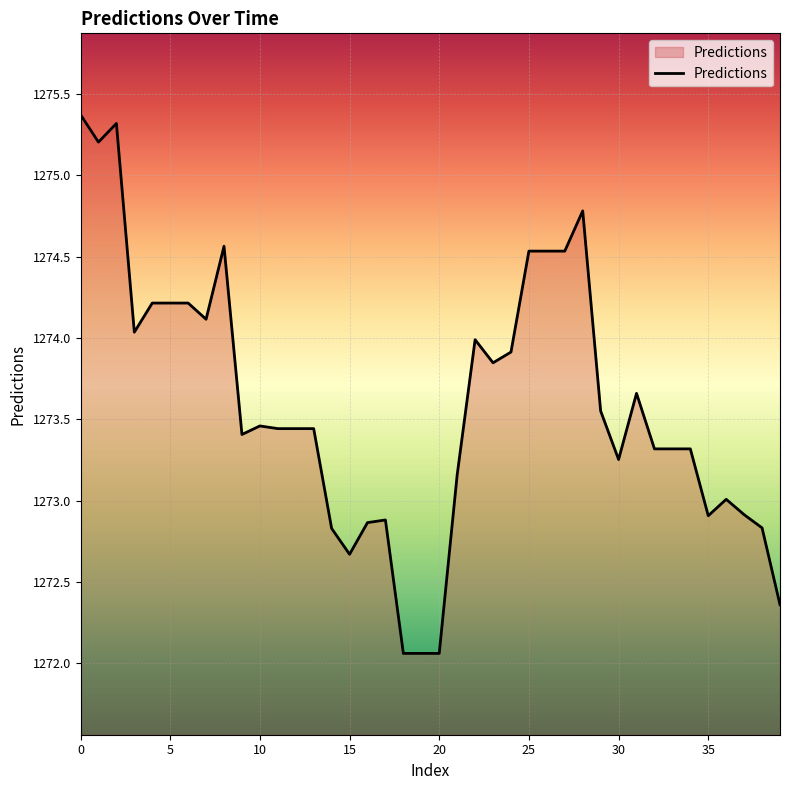

What is the maximum value shown in the chart?

1275.4